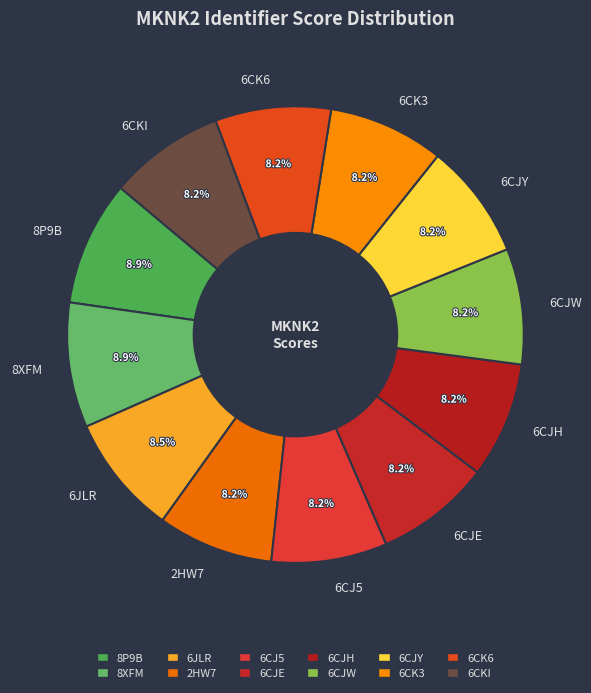

Does 6CJH represent more than half of the total?

No